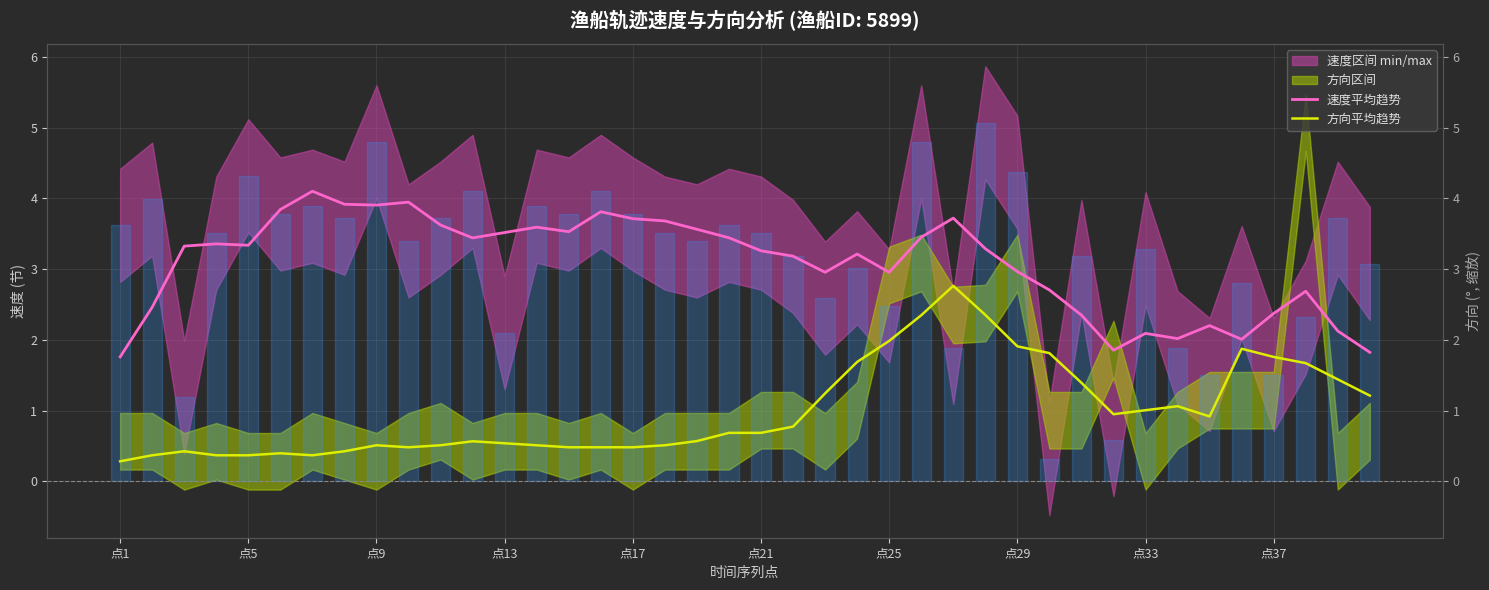

True or false: 速度平均趋势 and 方向平均趋势 intersect in this chart.

False